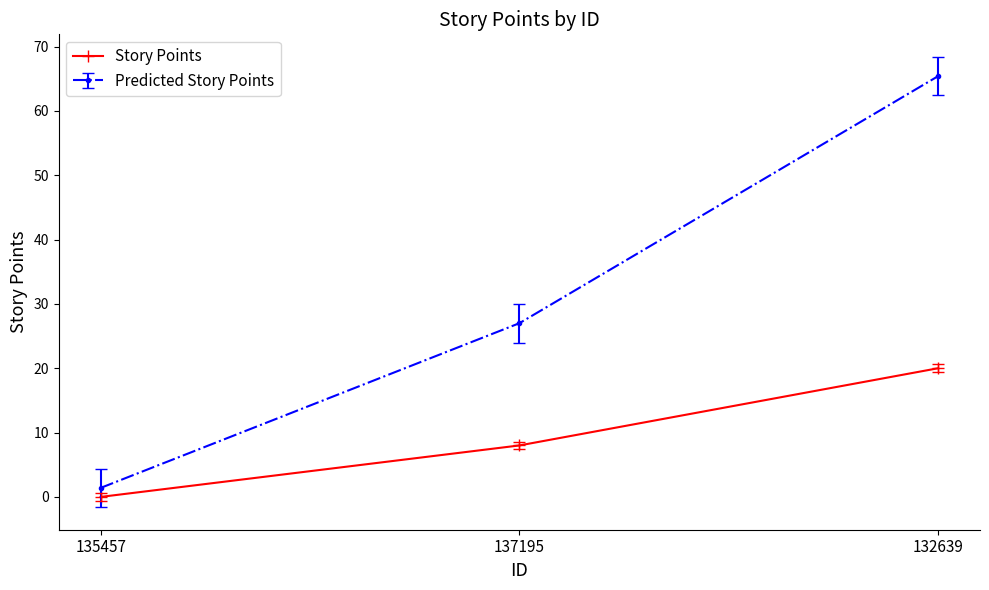

The Predicted Story Points series shows 1.4 at 135457. True or false?

True